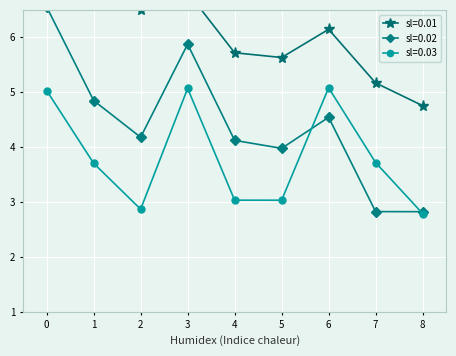

How many distinct data groups are displayed?

3